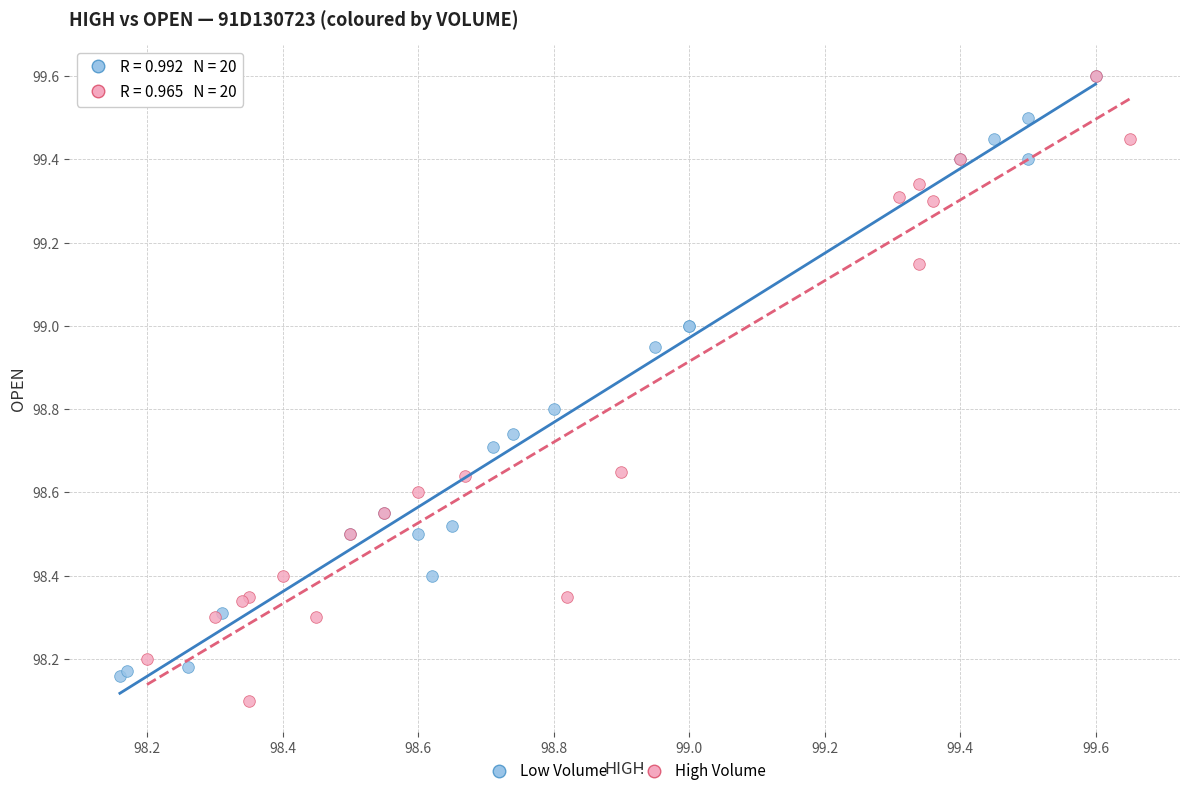

What are all the series names shown in the legend?

Low Volume, High Volume